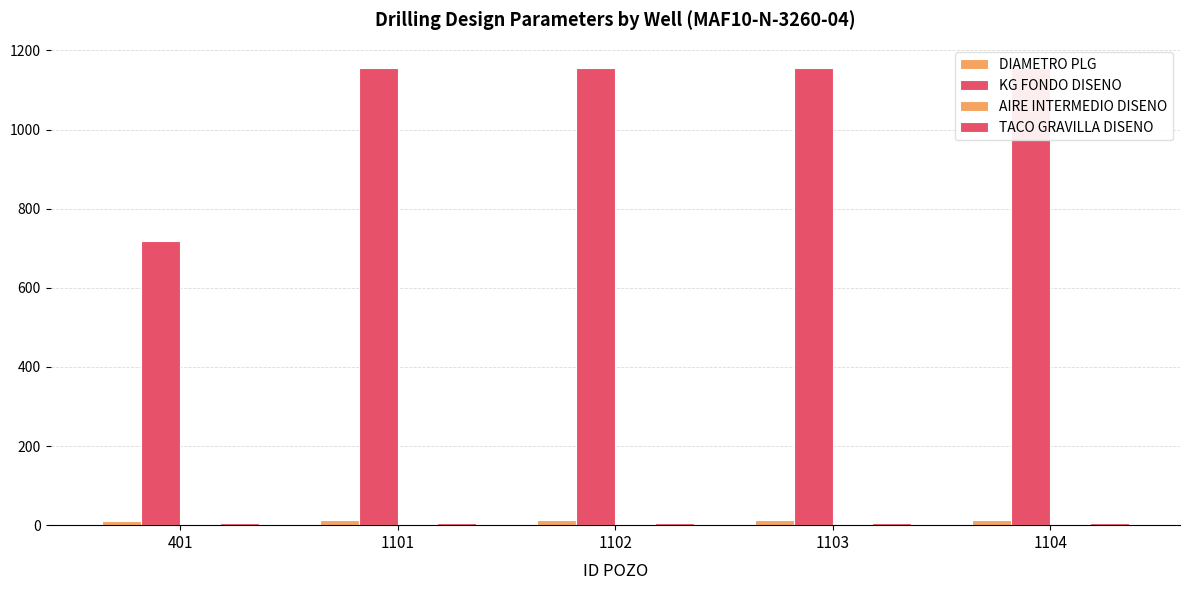

Reading left to right, transcribe all the data shown in this chart.

DIAMETRO PLG: 401=10.6	1101=12.2	1102=12.2	1103=12.2	1104=12.2
KG FONDO DISENO: 401=718.0	1101=1154.9	1102=1154.9	1103=1154.9	1104=1154.9
AIRE INTERMEDIO DISENO: 401=2.1	1101=0.0	1102=0.0	1103=0.0	1104=0.0
TACO GRAVILLA DISENO: 401=5.5	1101=5.5	1102=5.5	1103=5.5	1104=5.5